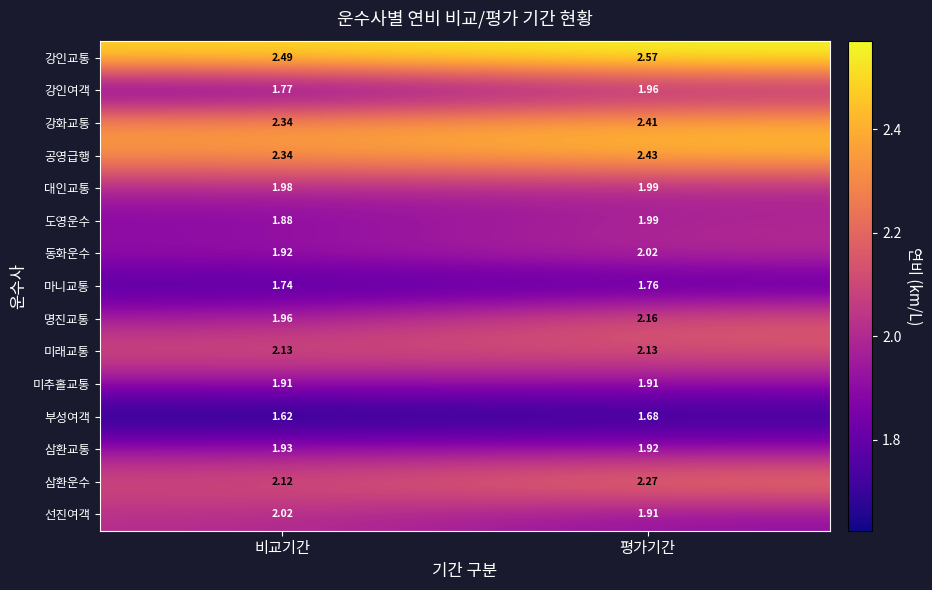

At which label does 선진여객 reach its peak?

비교기간